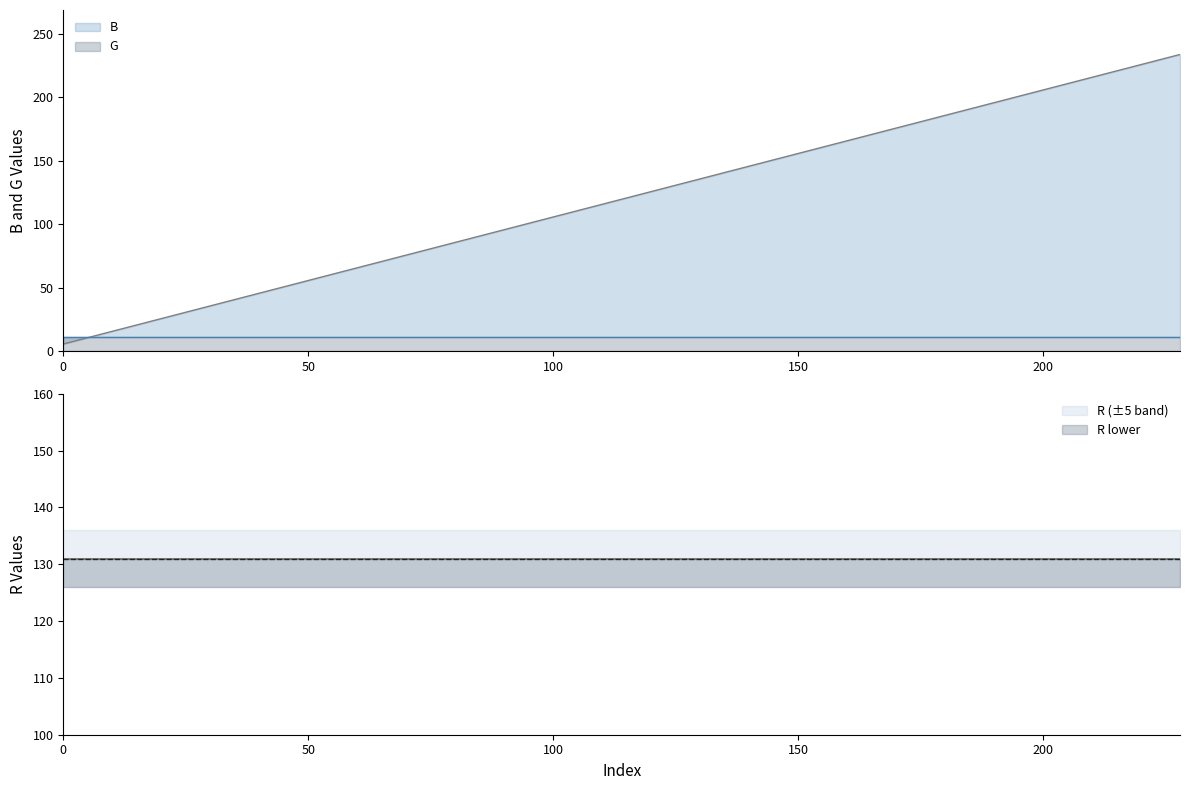

What is the sum of all B values?

2390.0